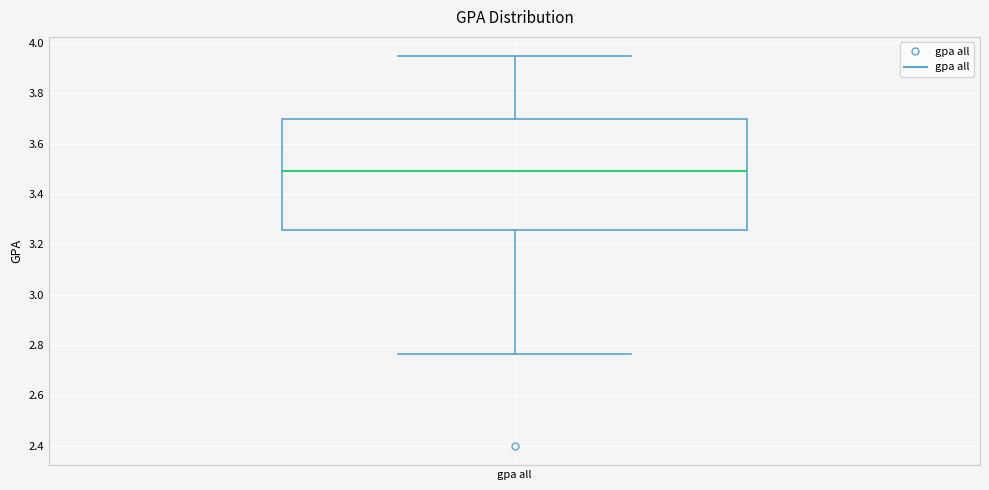

Read this box plot against the y-axis: the position of the median line, the range covered by the box, and the ends of both whiskers. The values are not printed on the chart, so give them approximately, as read against the axis.

median 3.50, box 3.26 to 3.70, whiskers 2.76 to 3.94